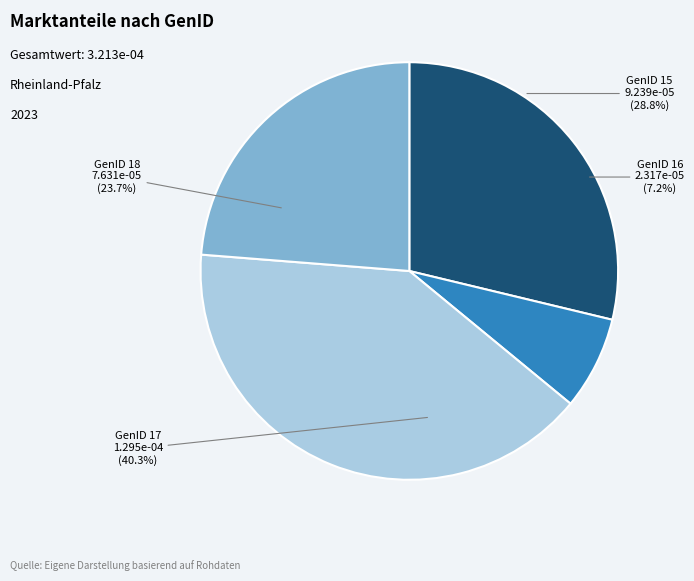

Is 15 the majority of the pie?

No